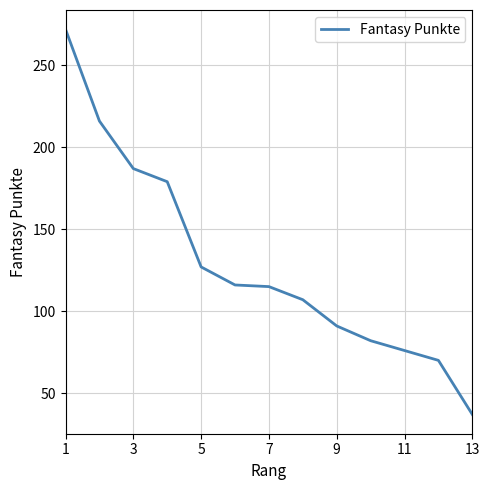

What is the greatest value displayed?

272